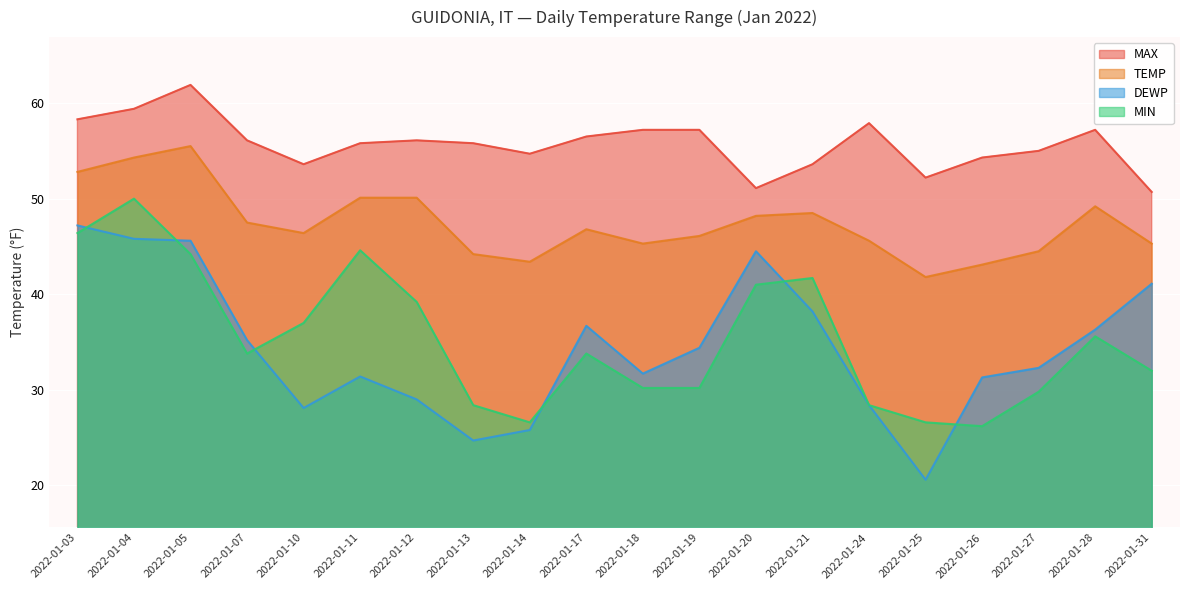

Between 2022-01-25 and 2022-01-31, which series saw the biggest shift?

DEWP